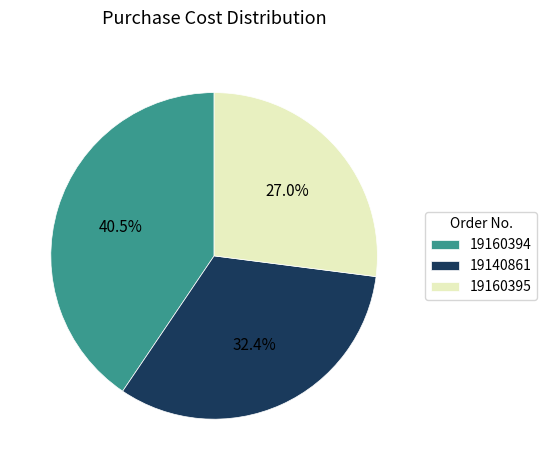

To the nearest percent, what is the difference between the 19160394 and 19160395 slice percentages?

14%